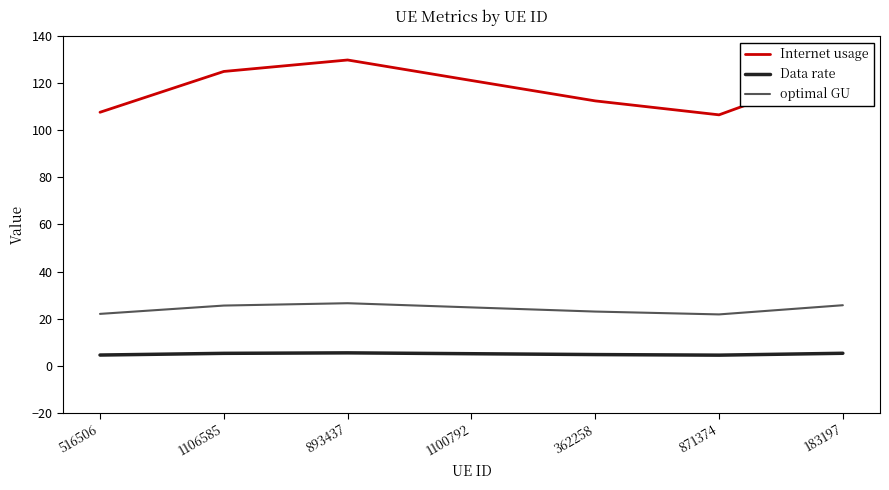

What is the maximum value for Data rate?

5.4